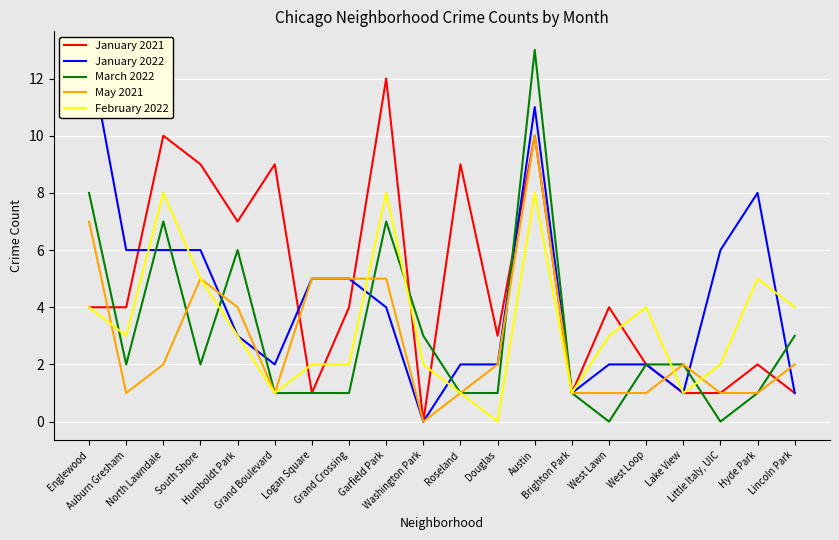

What is the value of the May 2021 point at the 16th from the left?

1